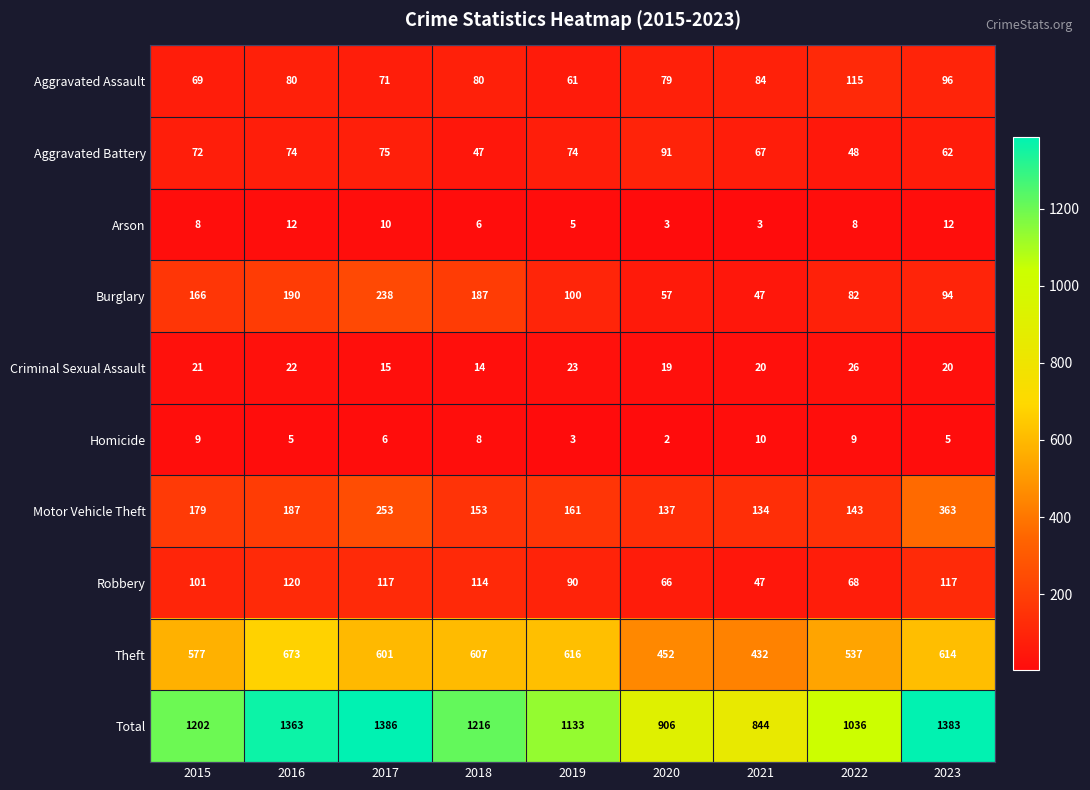

Which category has the lowest value across all series?

2020